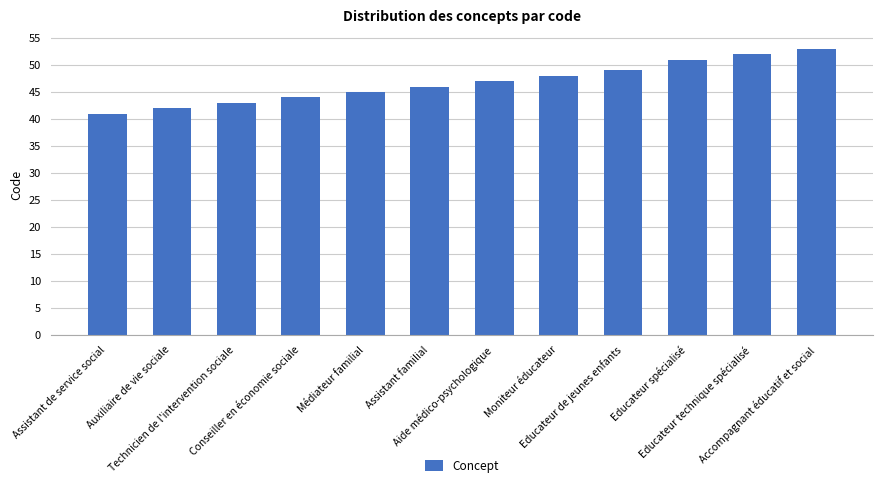

What is the smallest value displayed?

41